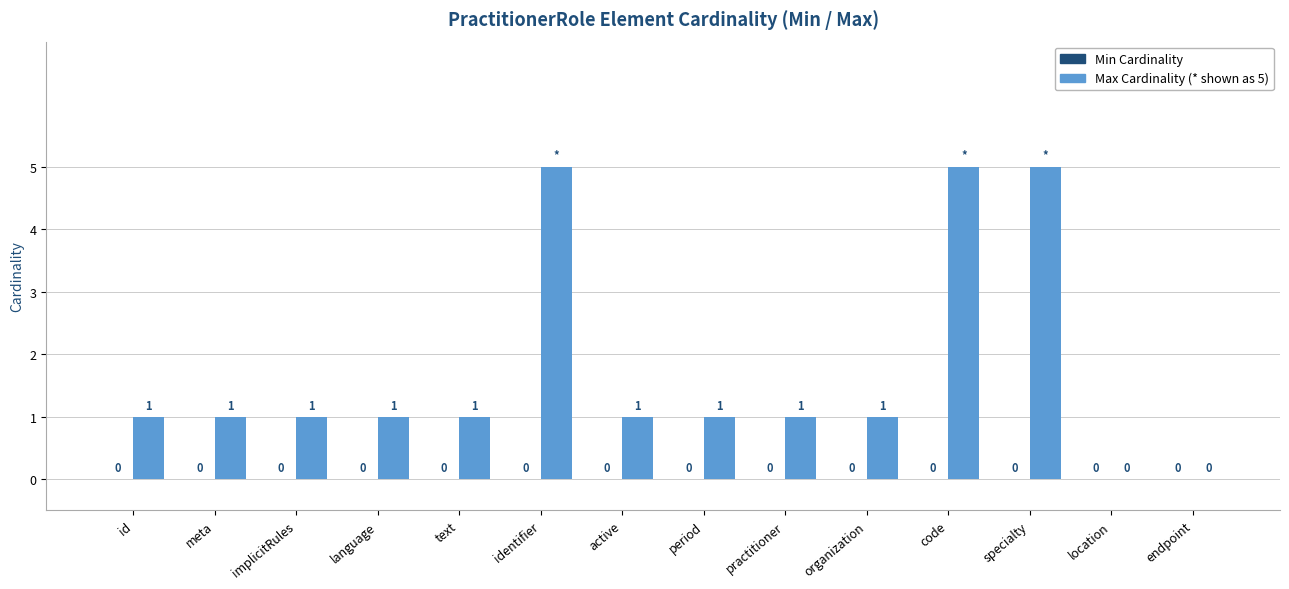

Reading left to right, transcribe all the data shown in this chart.

id=1	meta=1	implicitRules=1	language=1	text=1	identifier=5	active=1	period=1	practitioner=1	organization=1	code=5	specialty=5	location=0	endpoint=0